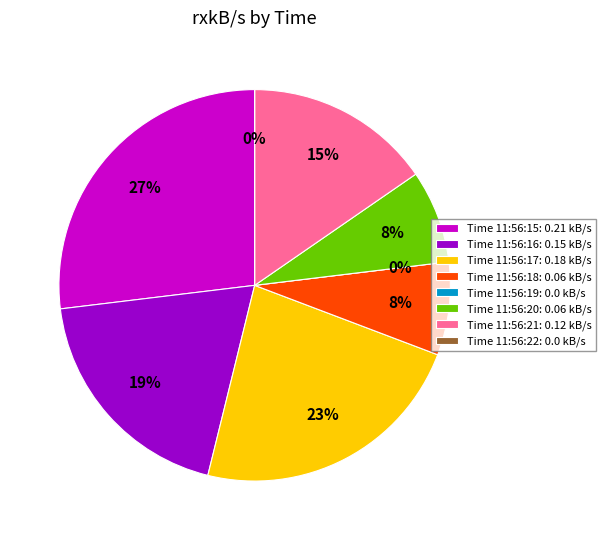

Which category has the biggest portion of the pie?

11:56:15